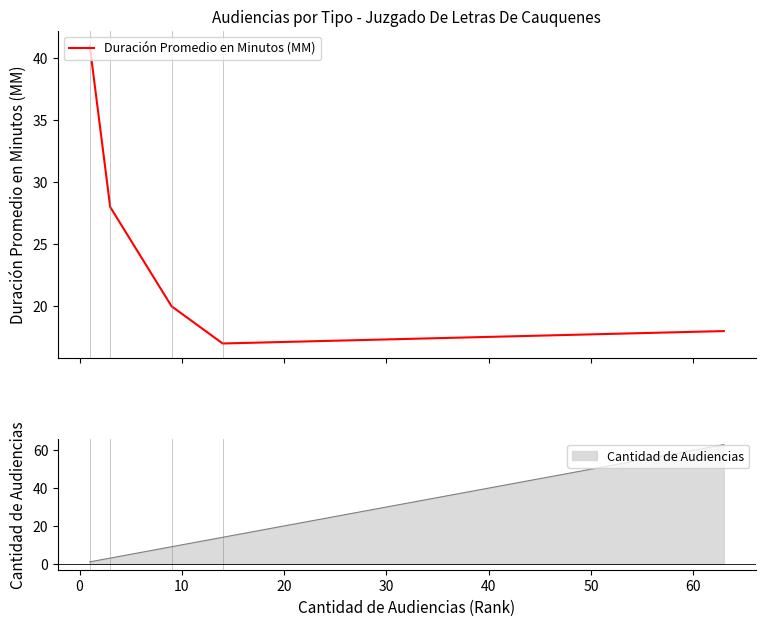

How many lines are shown in the chart?

1